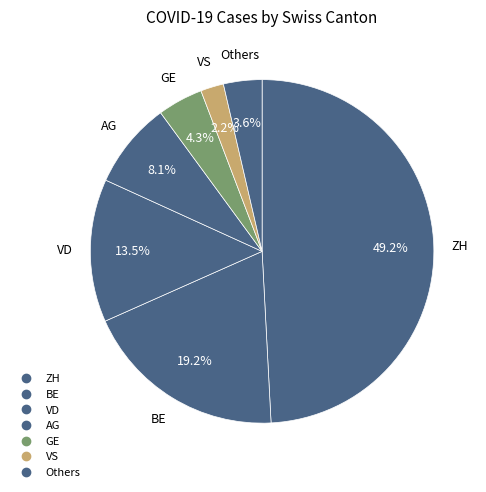

How many slices are in this pie chart?

7